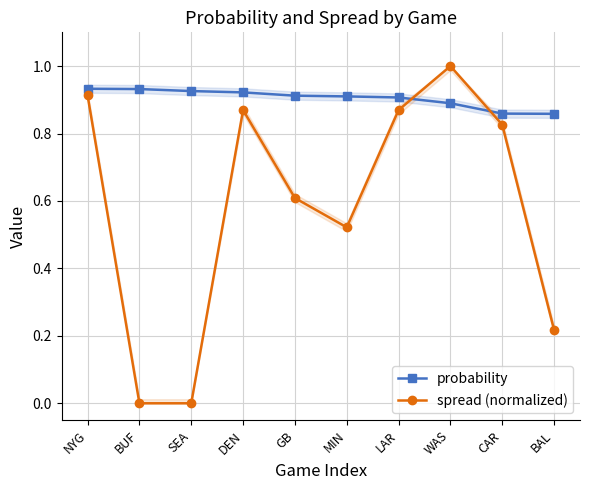

At which label is probability closest to 0?

BAL